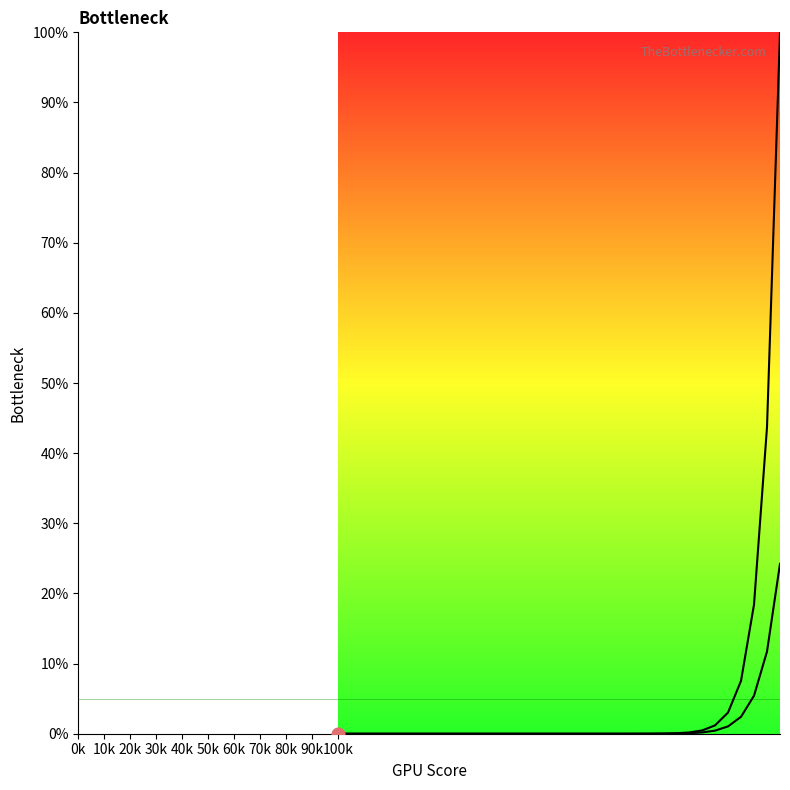

Which series reaches the maximum Y coordinate?

Row_536